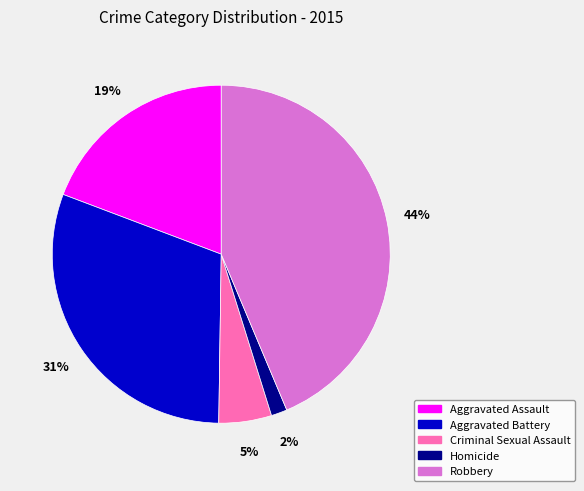

Which has a higher value, Robbery or Aggravated Battery?

Robbery